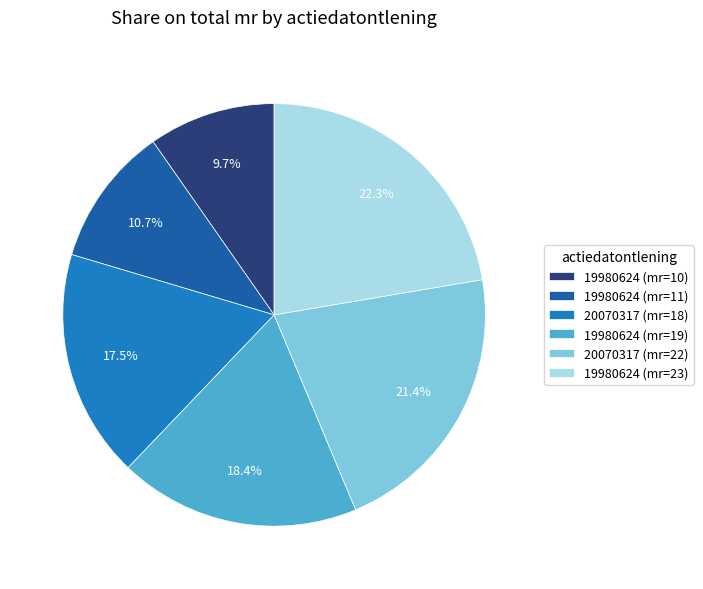

Rank the categories by value from highest to lowest.

19980624 (mr=23), 20070317 (mr=22), 19980624 (mr=19), 20070317 (mr=18), 19980624 (mr=11), 19980624 (mr=10)